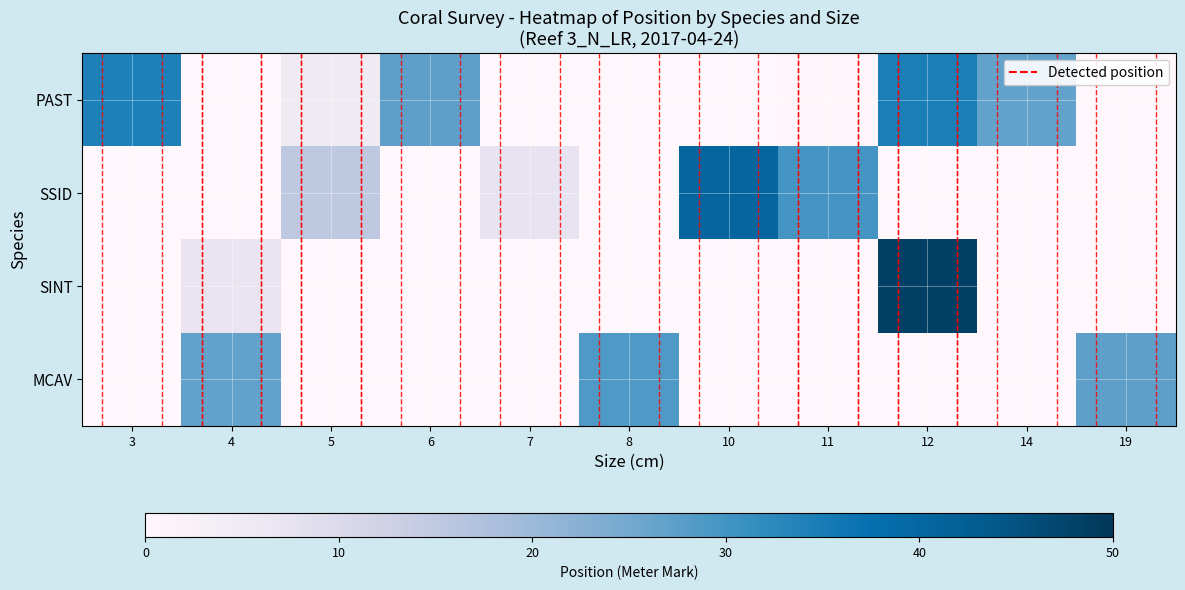

List the series in order of their peak value, lowest first.

MCAV, PAST, SSID, SINT